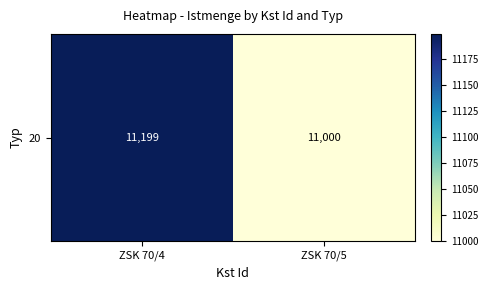

Between ZSK 70/5 and ZSK 70/4, which is larger?

ZSK 70/4